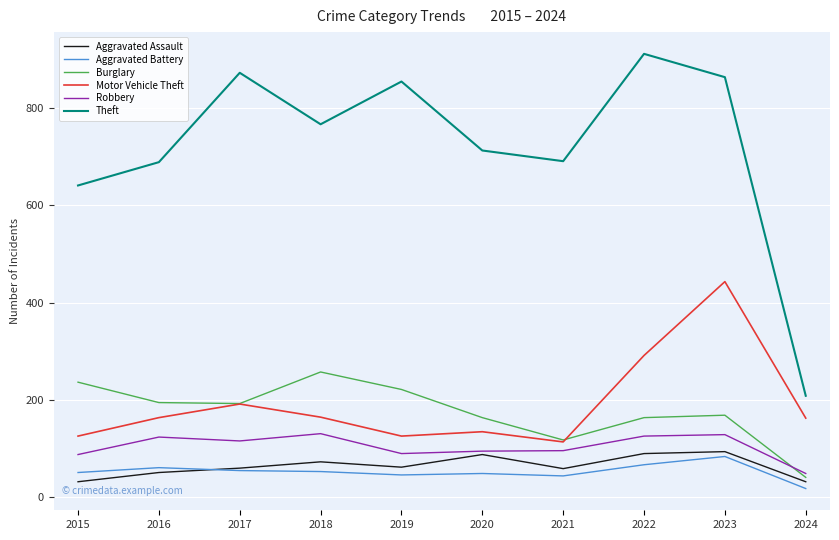

The value of Theft at 2016 is 689. True or false?

True